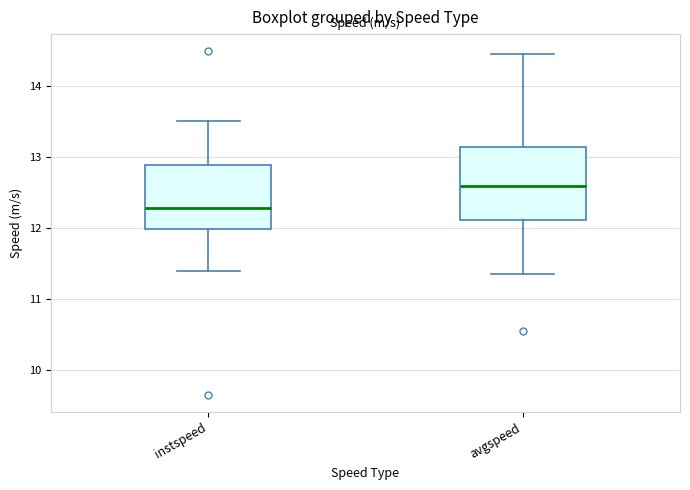

Which box's median line is the lowest?

instspeed